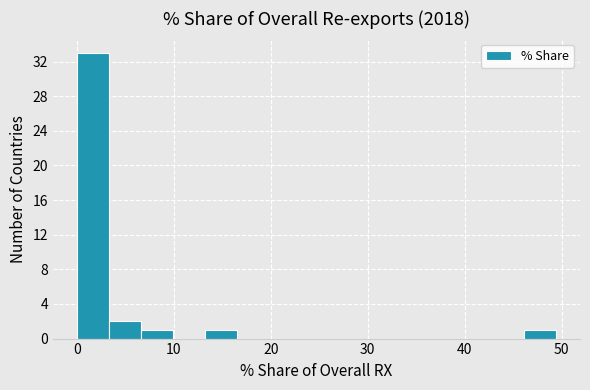

Around what value on the x-axis is the tallest bar? Give the approximate position of its centre, as read against the axis.

2